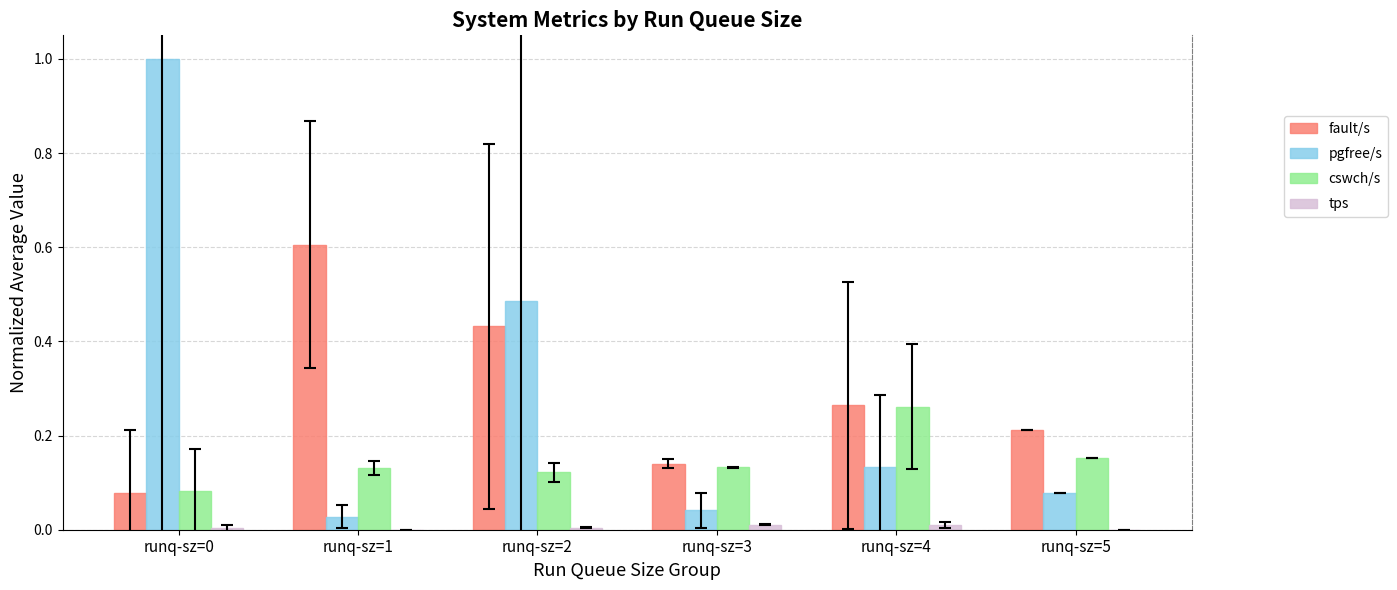

Between runq-sz=0 and runq-sz=1, which series saw the biggest shift?

pgfree/s